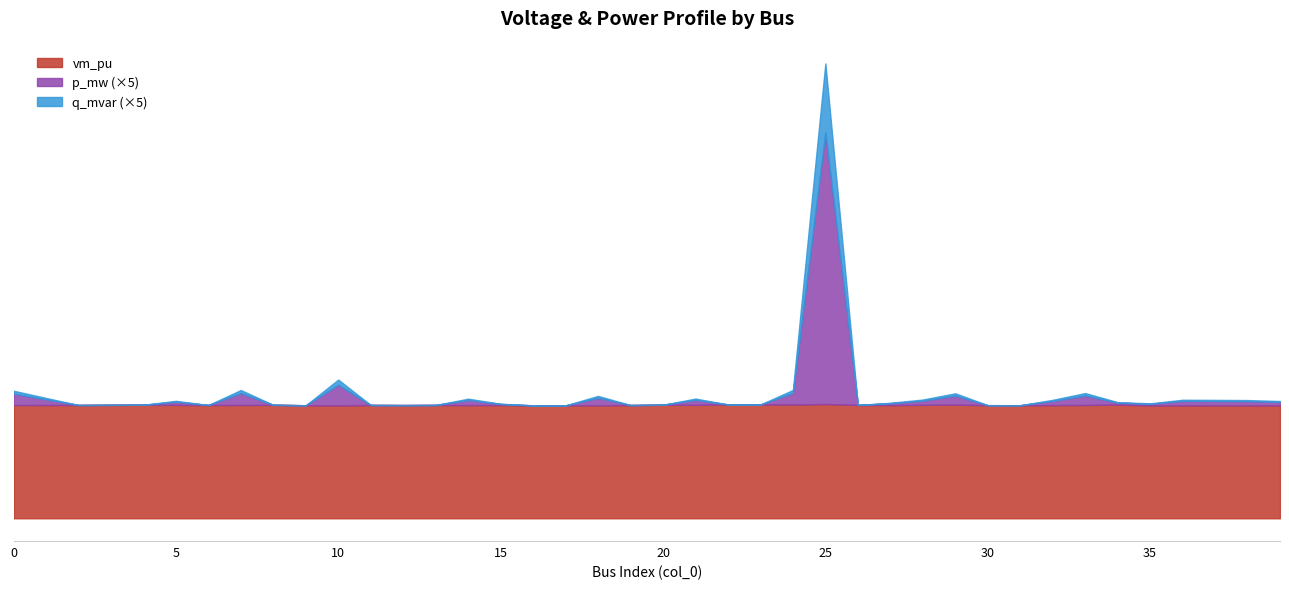

At which label does p_mw reach its minimum?

2